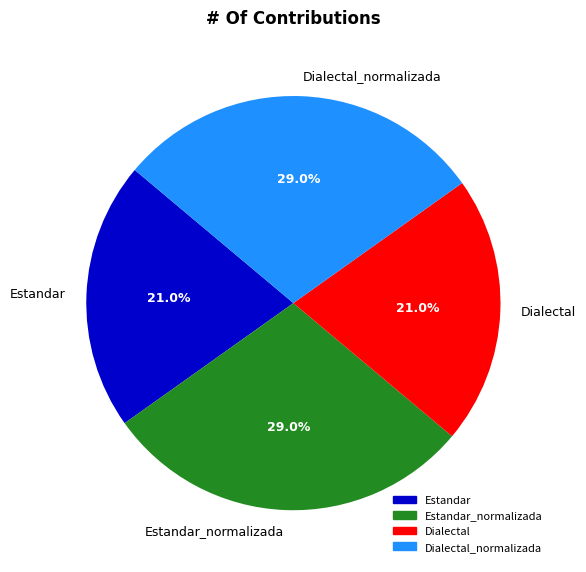

What is the total percentage of Dialectal and Estandar_normalizada?

50.0%